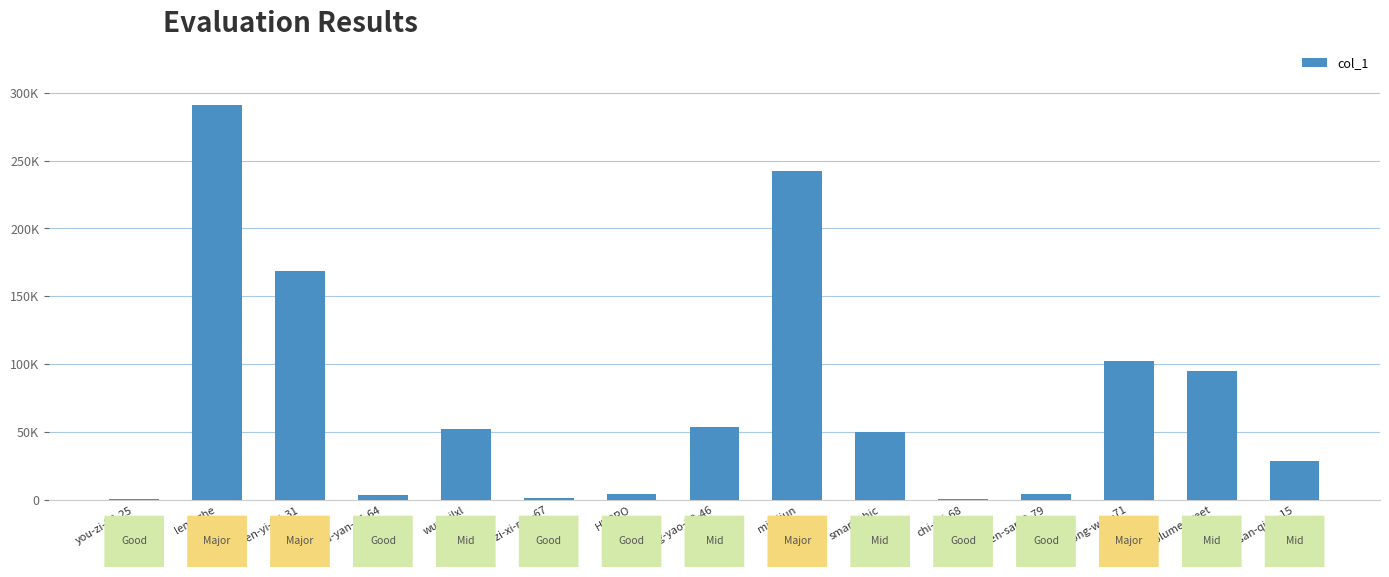

Rank the categories by value from highest to lowest.

leng-zhe, mileijun, wen-yi-fei-31, zhong-wen-71, plumestreet, tong-yao-20-46, wuweilxl, smart-chic, zhou-san-qian-15, chen-san-2-79, HDBRO, zhou-yan-64-64, tu-zi-xi-ren-67, chi-rui-68, you-zi-26-25